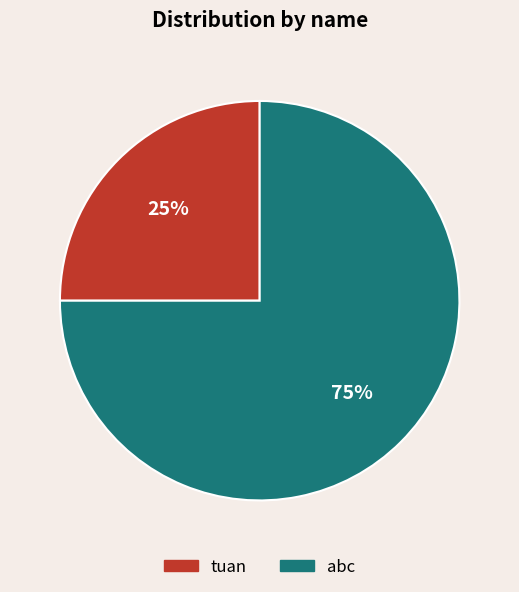

To the nearest percent, what is the difference between the largest and smallest slice percentages?

50%